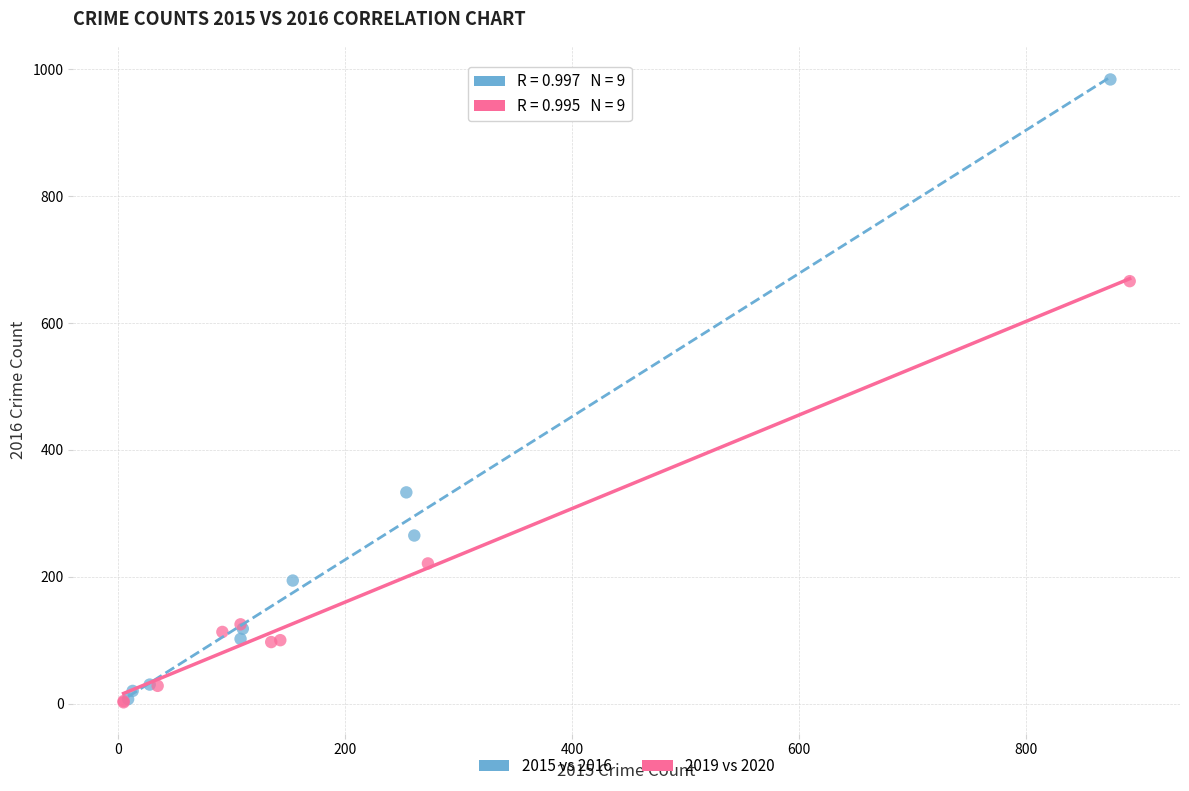

Which series has the largest Y range (max minus min)?

2015 vs 2016